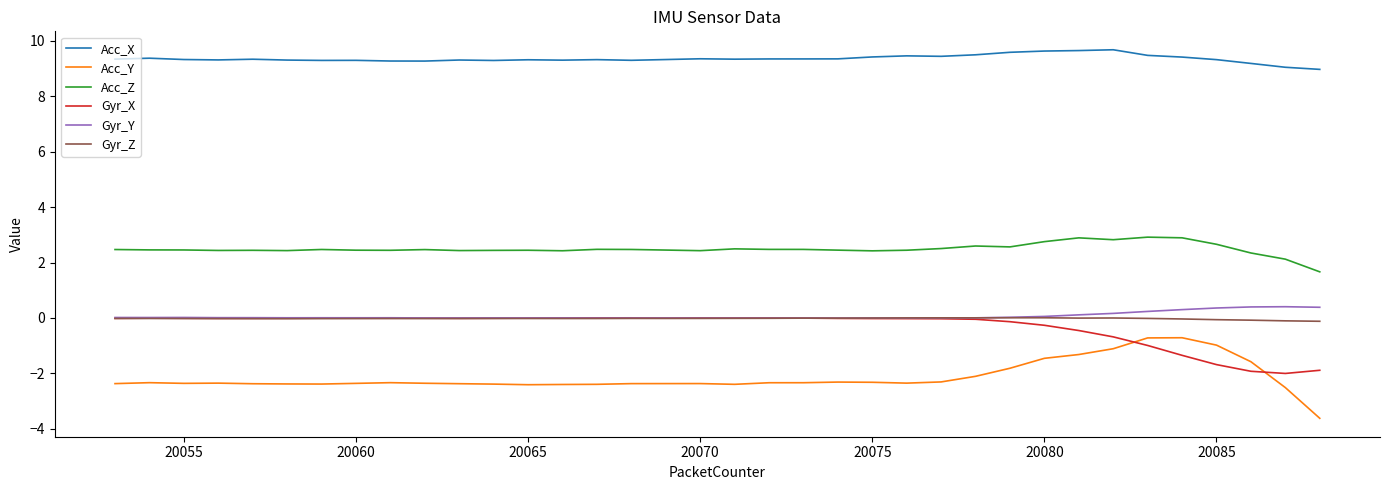

How many series are shown in this chart?

6